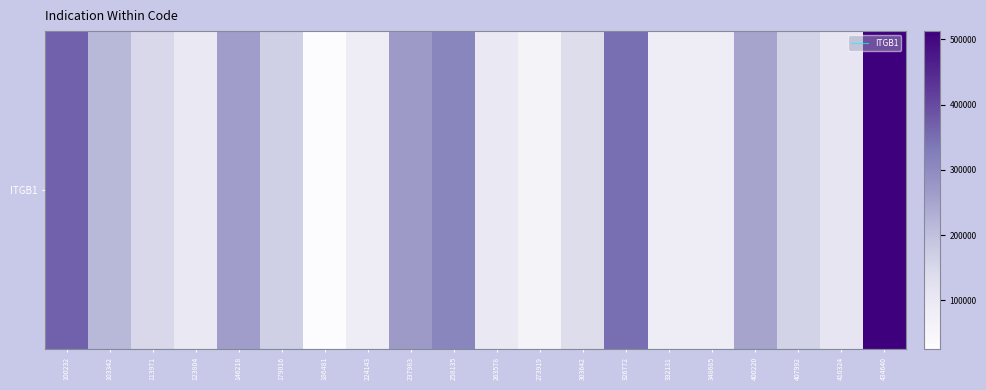

Reading left to right, extract all data points from this chart.

368682	214970	150364	99456	261714	169283	25463	86489	267127	310666	98810	60187	137138	349589	88800	88663	252978	162163	110643	512519